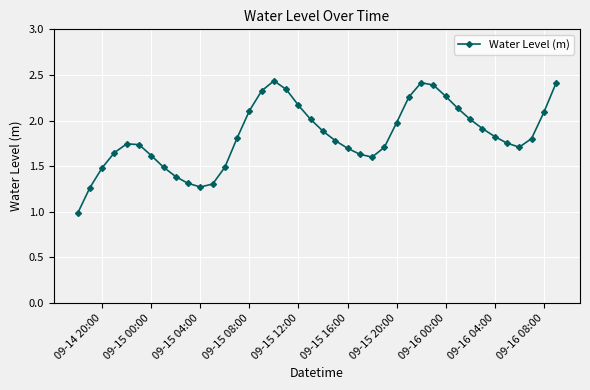

Is this an area chart (filled region under the line)?

No